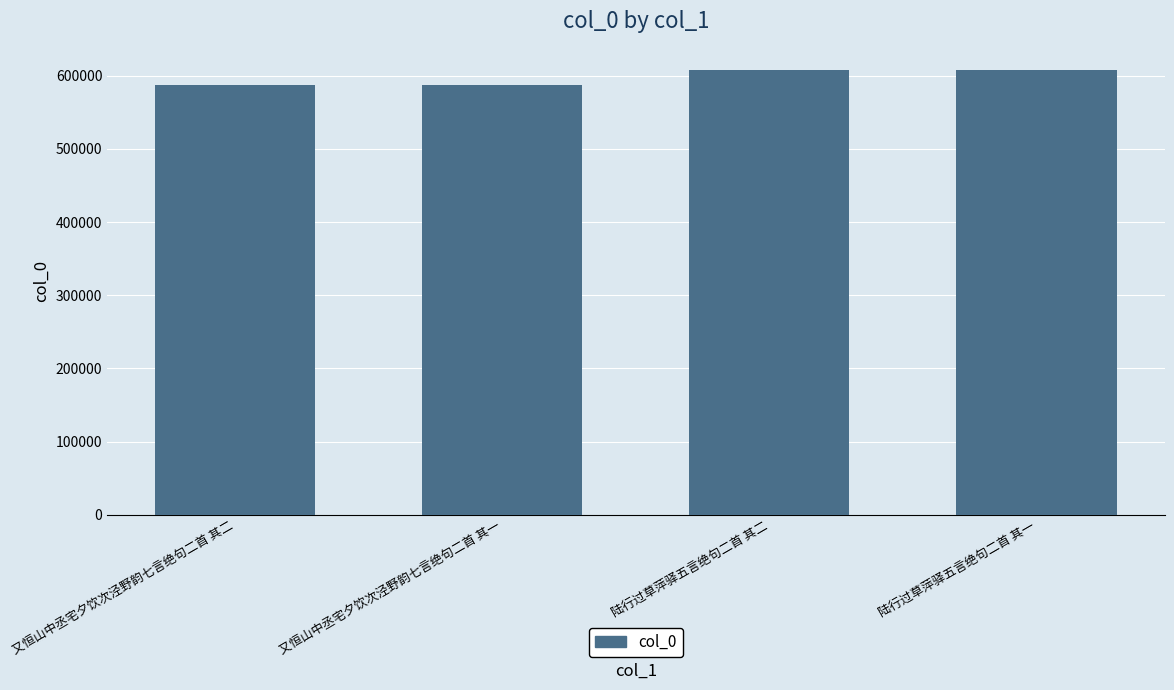

Between 又恒山中丞宅夕饮次泾野韵七言绝句二首 其一 and 陆行过草萍驿五言绝句二首 其二, which is larger?

陆行过草萍驿五言绝句二首 其二